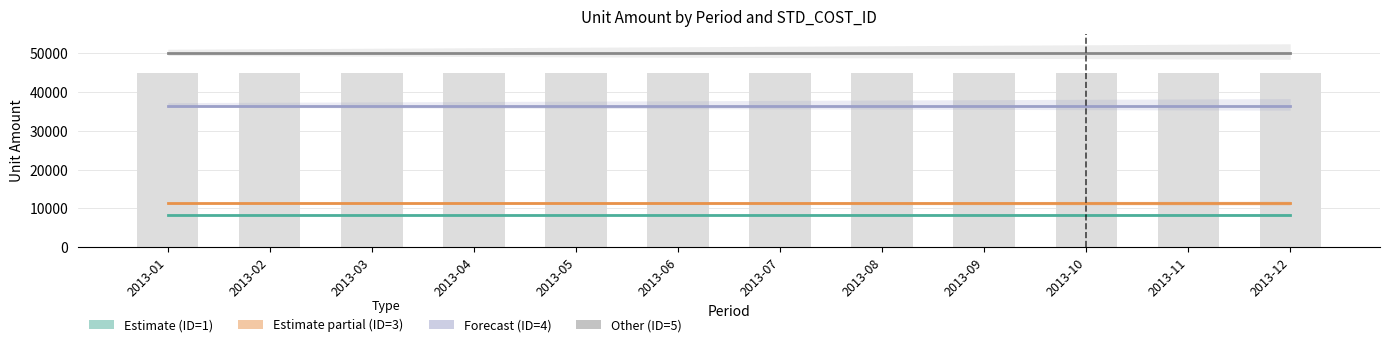

Reading right to left, what are all the values shown in this chart?

STD_COST_1: 8317	8317	8317	8317	8317	8317	8317	8317	8317	8317	8317	8317
STD_COST_3: 11251	11251	11251	11251	11251	11251	11251	11251	11251	11251	11251	11251
STD_COST_4: 36488	36488	36488	36488	36488	36488	36488	36488	36488	36488	36488	36488
STD_COST_5: 50000	50000	50000	50000	50000	50000	50000	50000	50000	50000	50000	50000